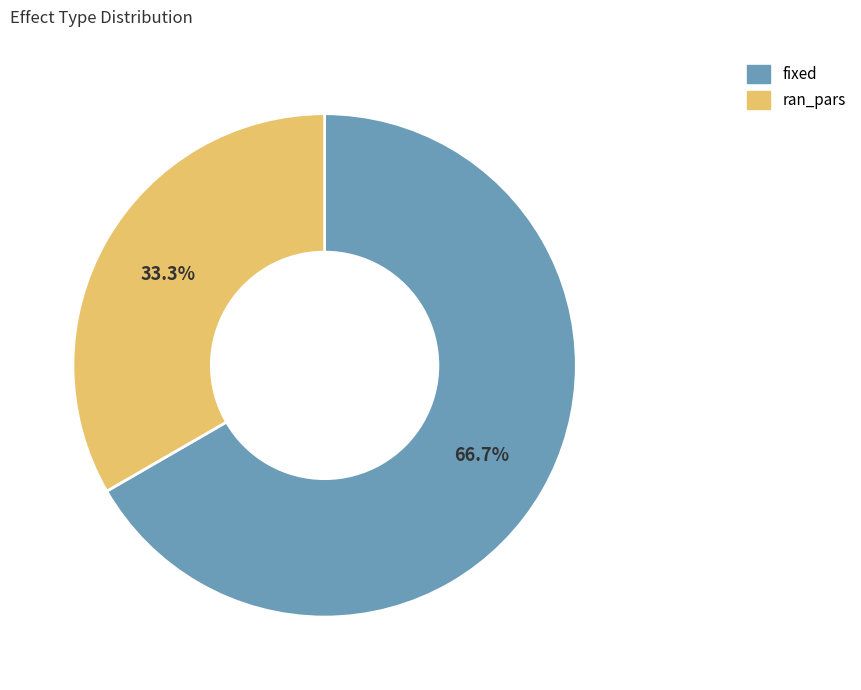

True or false: ran_pars accounts for 33% of the total.

True